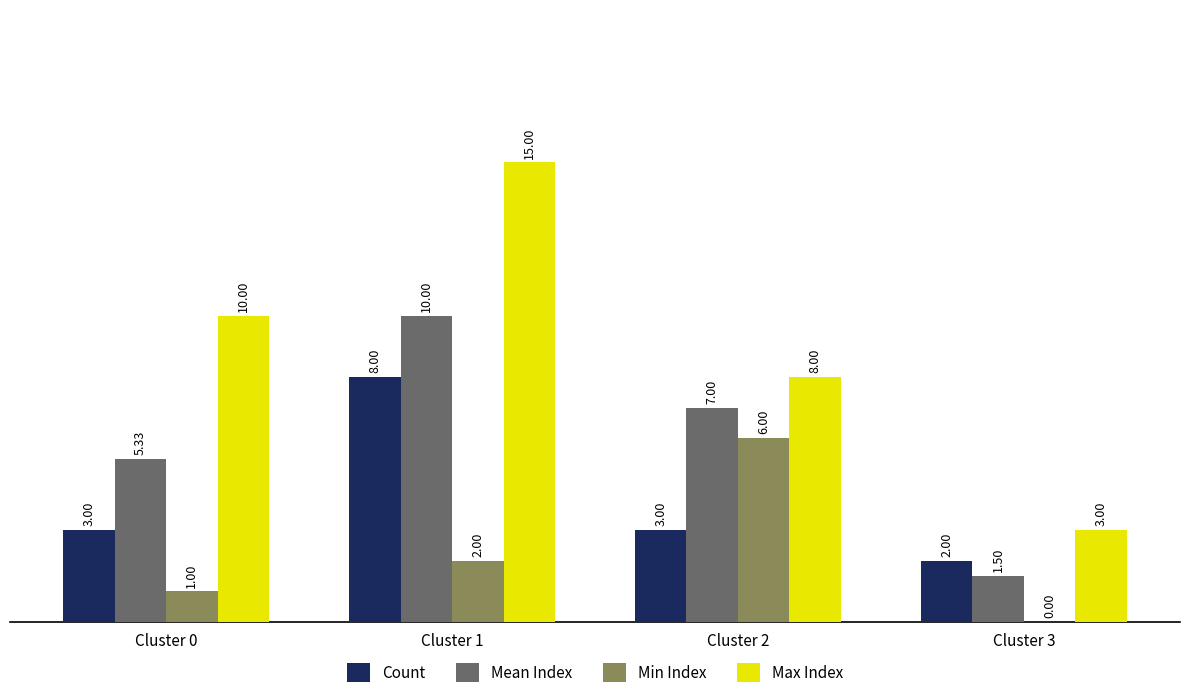

Which series has the largest total across all categories?

Max Index